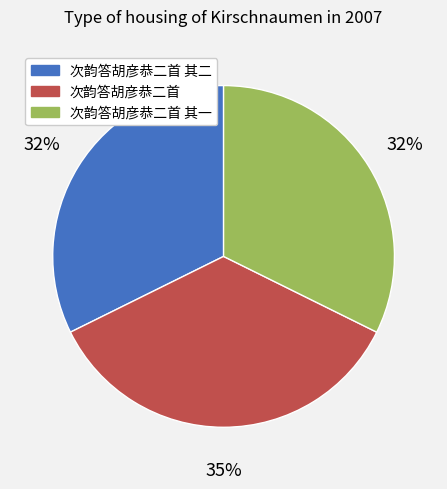

Is there a majority slice in this chart?

No